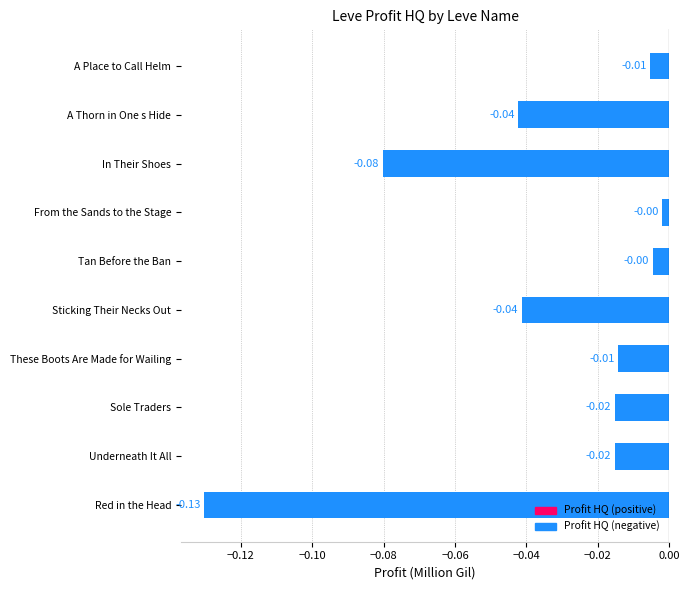

How many distinct data groups are displayed?

1